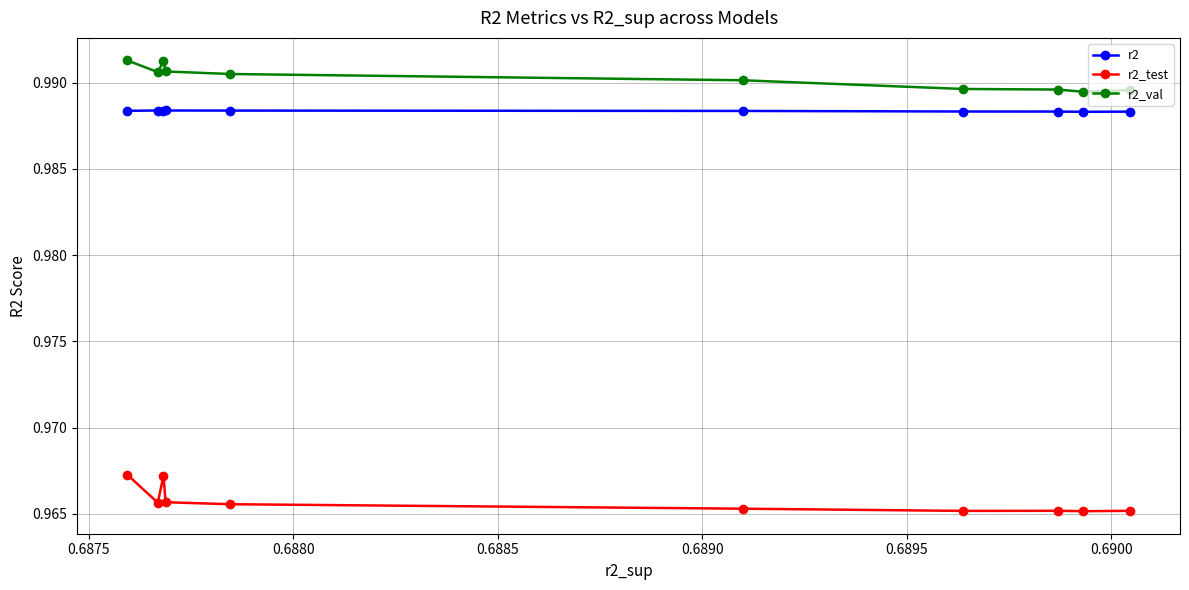

Is this an area chart (filled region under the line)?

No